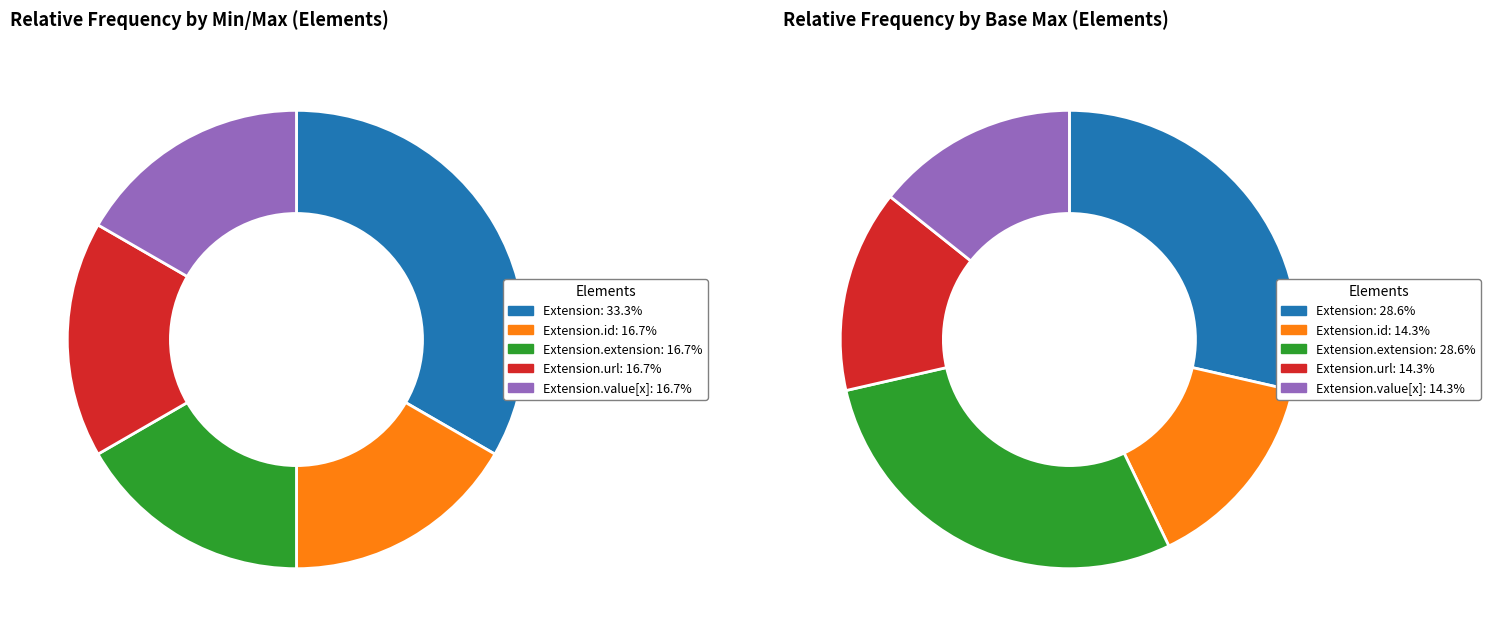

How many segments does this pie chart have?

5